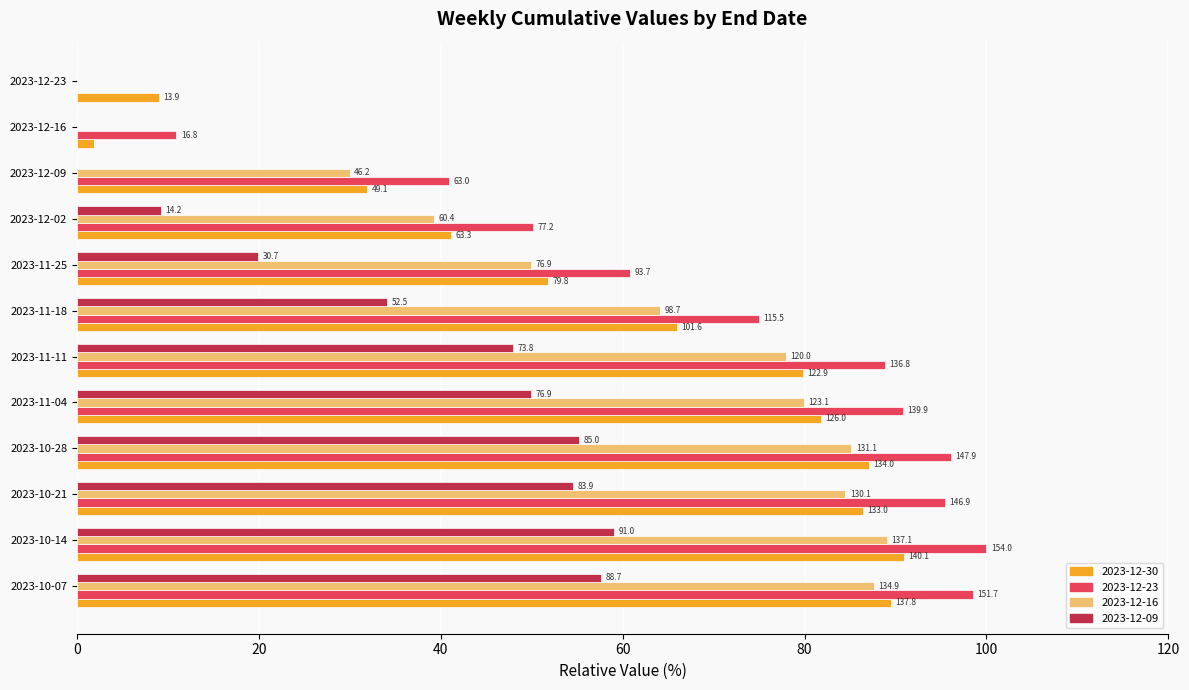

Rank the categories by 2023-12-09 value from highest to lowest.

2023-10-14, 2023-10-07, 2023-10-28, 2023-10-21, 2023-11-04, 2023-11-11, 2023-11-18, 2023-11-25, 2023-12-02, 2023-12-09, 2023-12-16, 2023-12-23